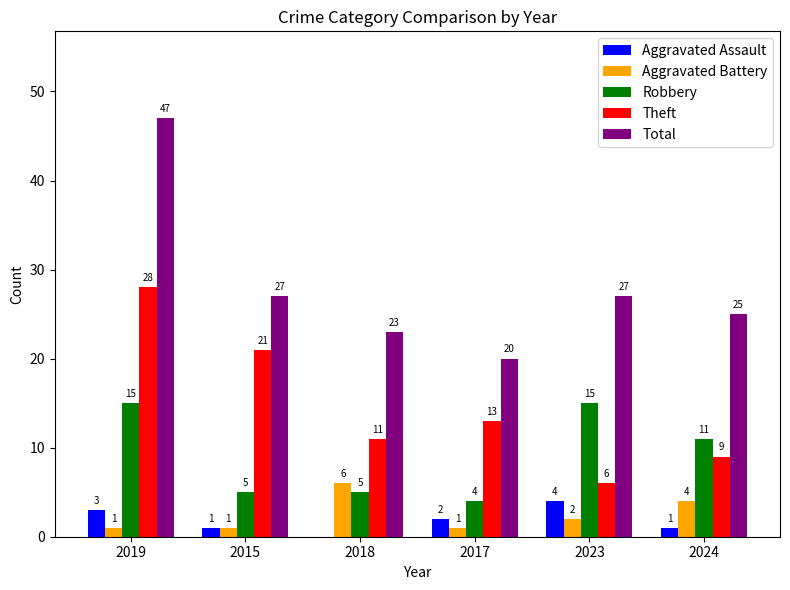

What is the highest value of the Total series?

47